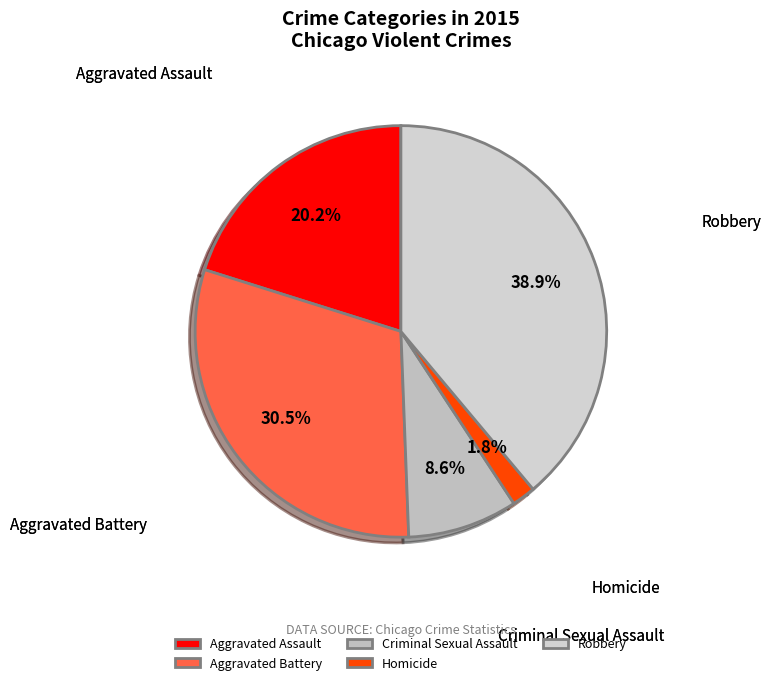

How many slices are in this pie chart?

5